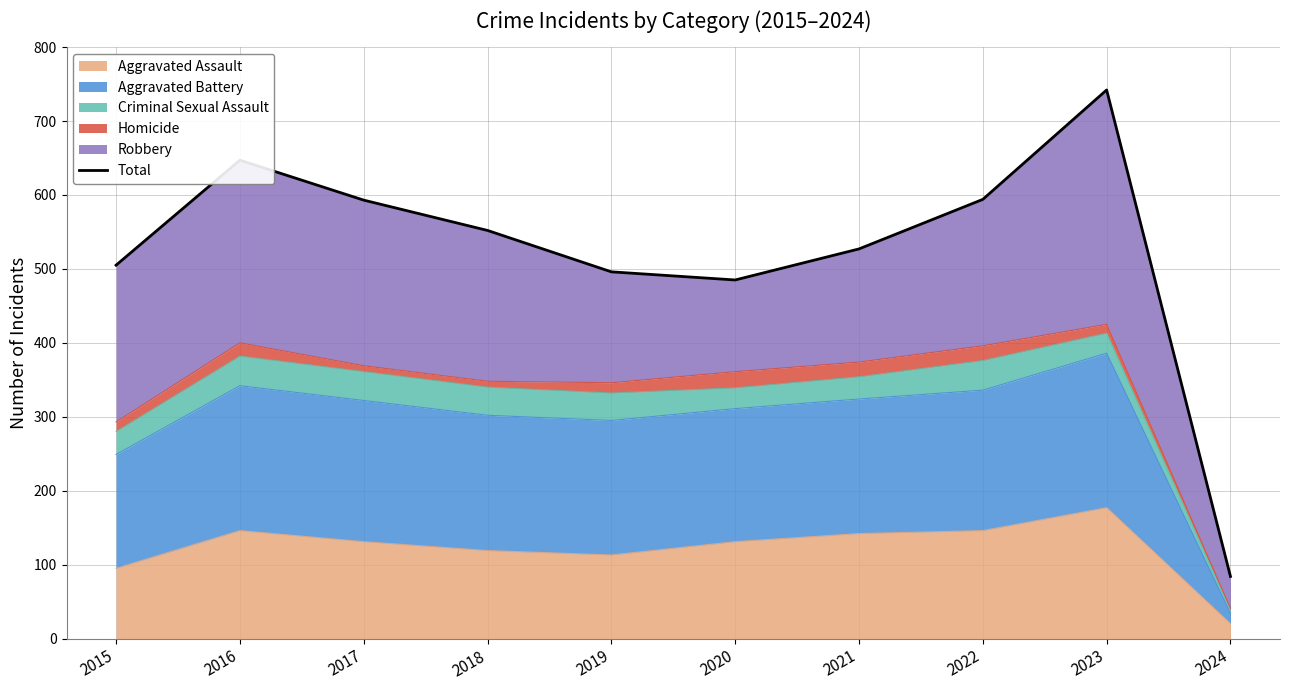

Reading left to right, list all the values displayed in this chart.

2015=505	2016=647	2017=593	2018=552	2019=496	2020=485	2021=527	2022=594	2023=742	2024=84